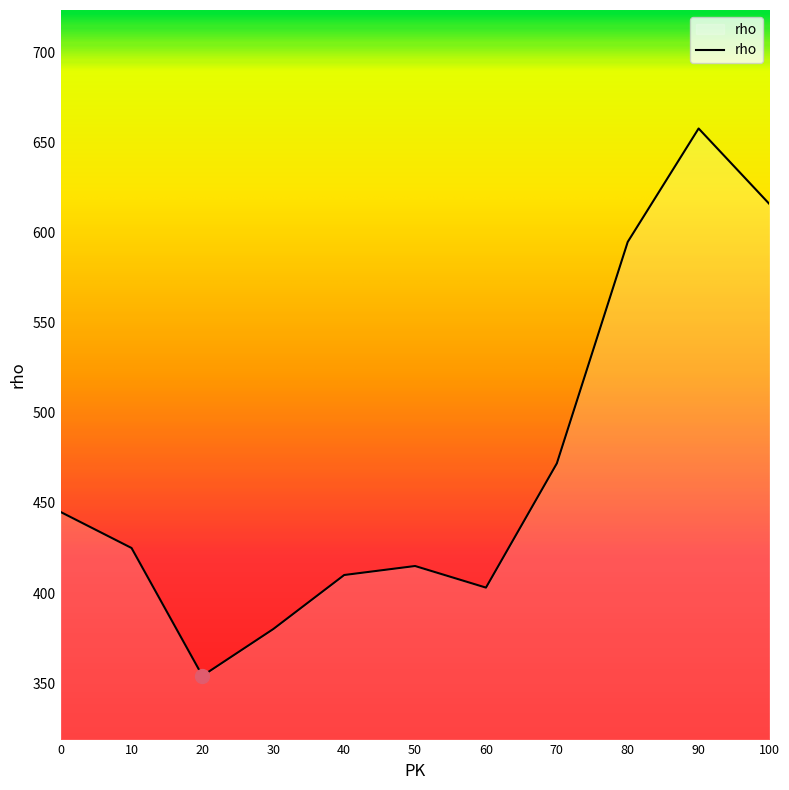

What is the average value?

470